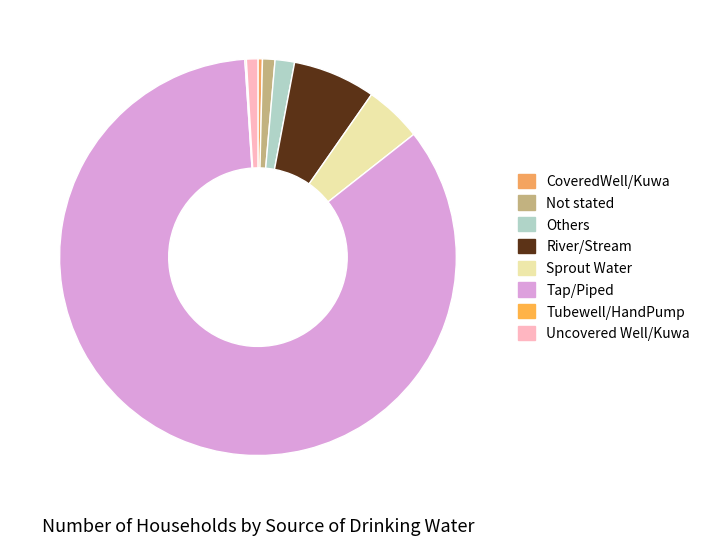

What percentage is NOT represented by CoveredWell/Kuwa?

99.6%